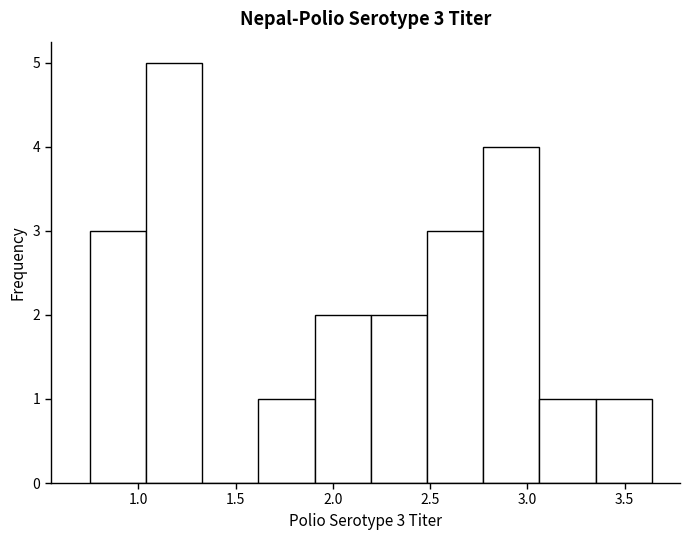

Which range on the x-axis has the tallest bar?

1.05 to 1.35